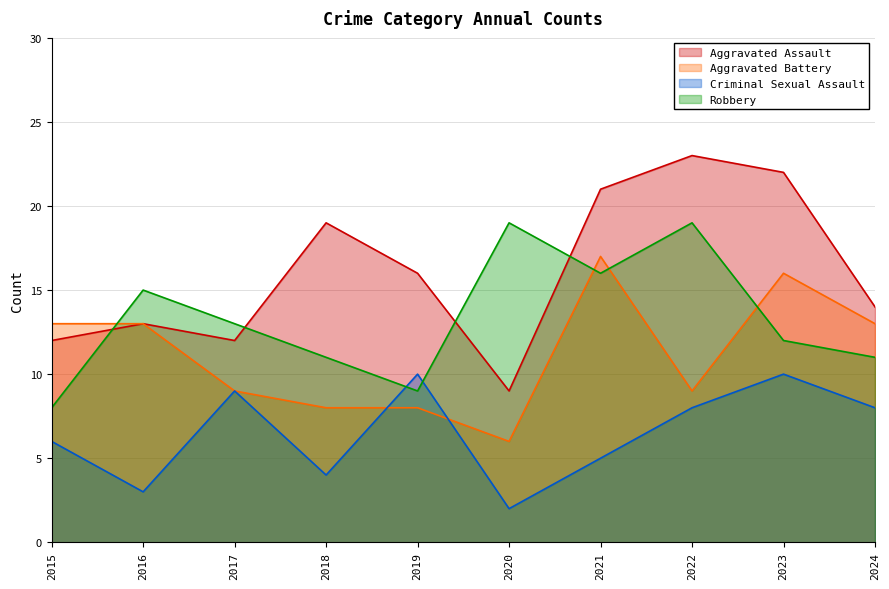

What is the value of the Aggravated Battery point at the 10th from the left?

13